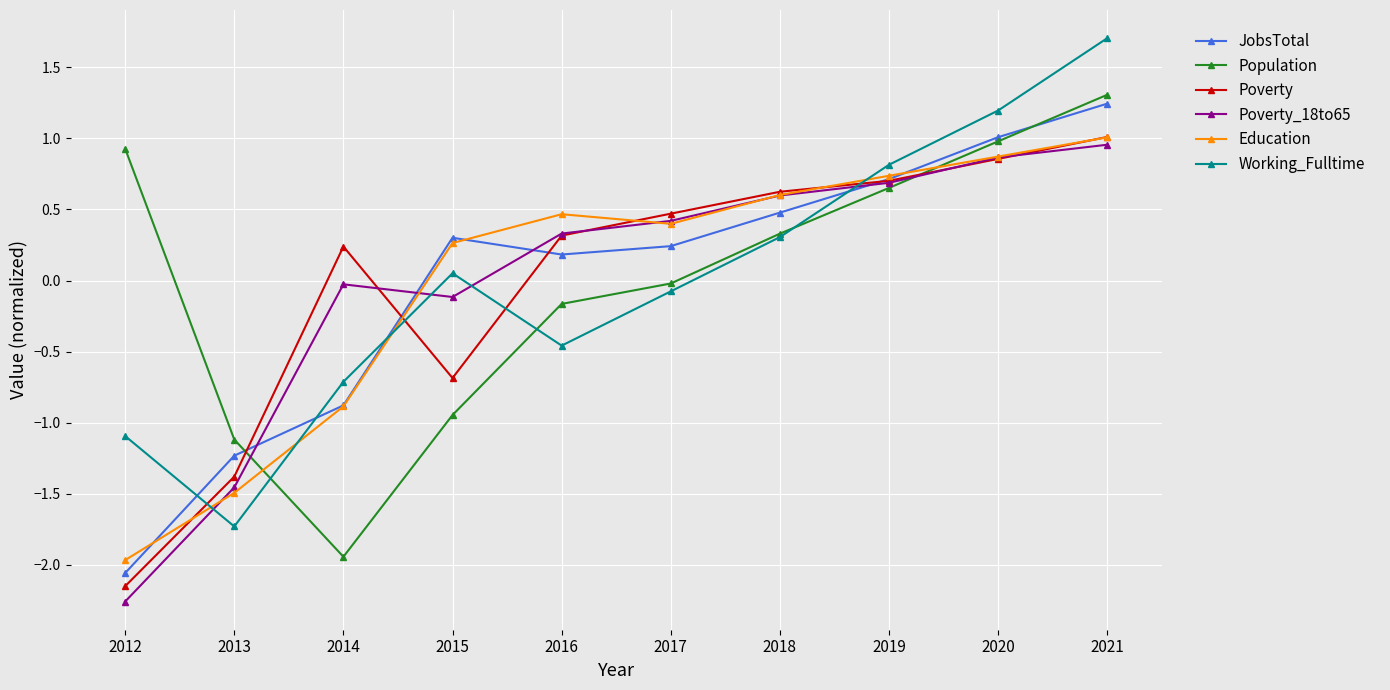

Which series ends up on top after the final intersection of Education and JobsTotal?

JobsTotal